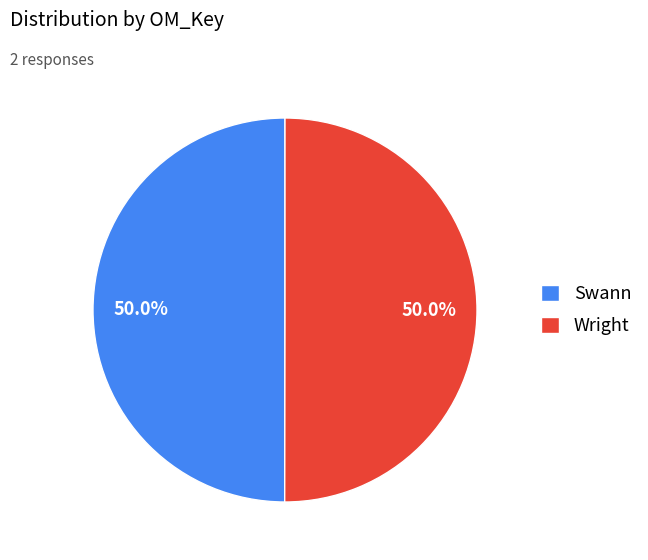

To the nearest percent, what percentage of the pie is Swann?

50%